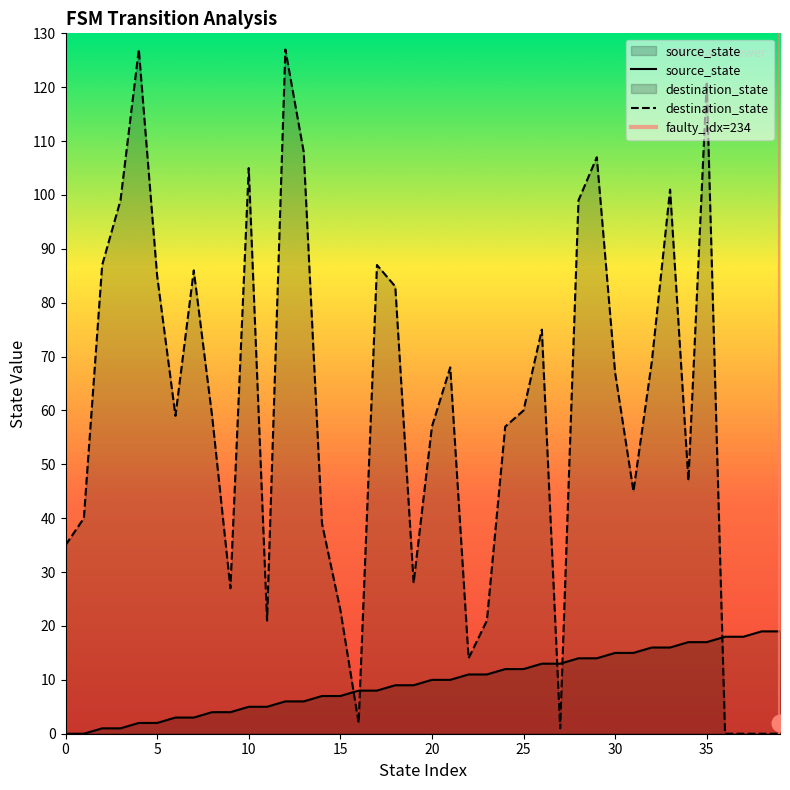

What are all the series names shown in the legend?

source_state, destination_state